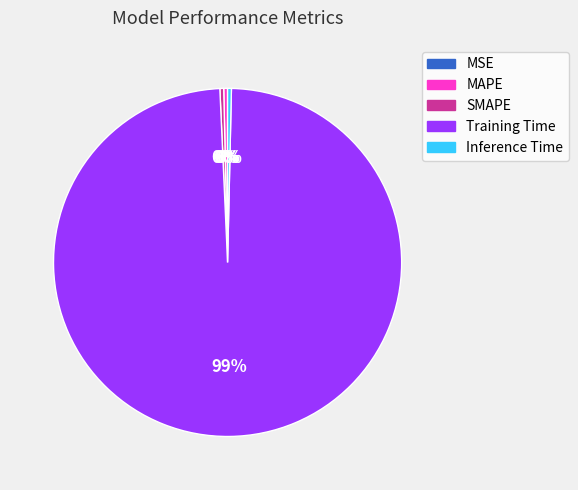

Is MAPE the majority of the pie?

No